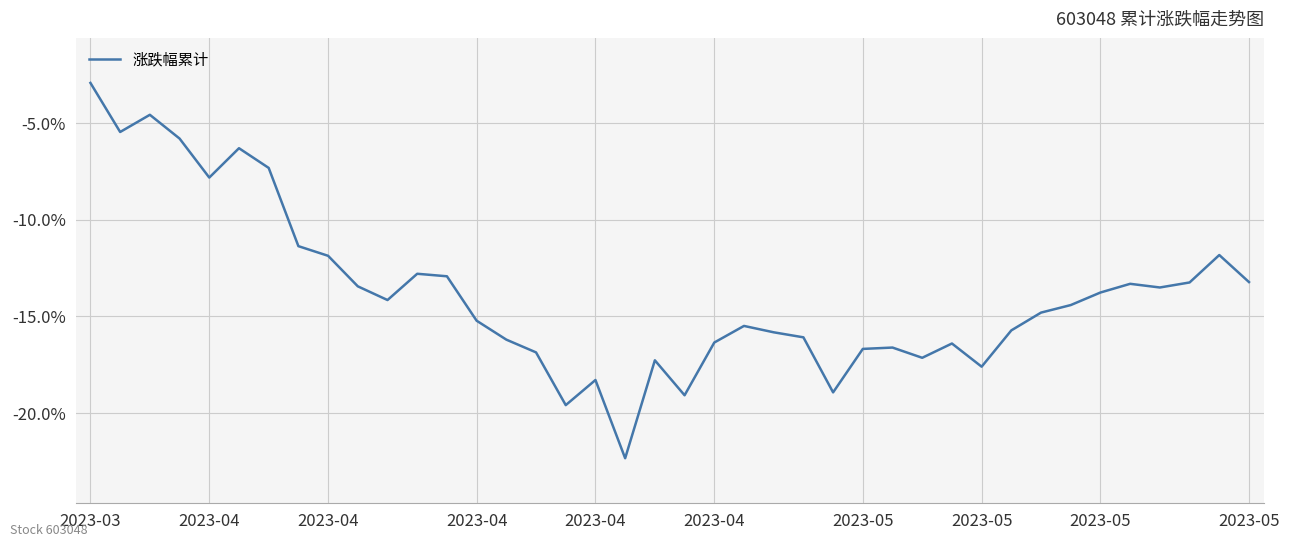

What is the difference between the maximum and minimum values?

19.4